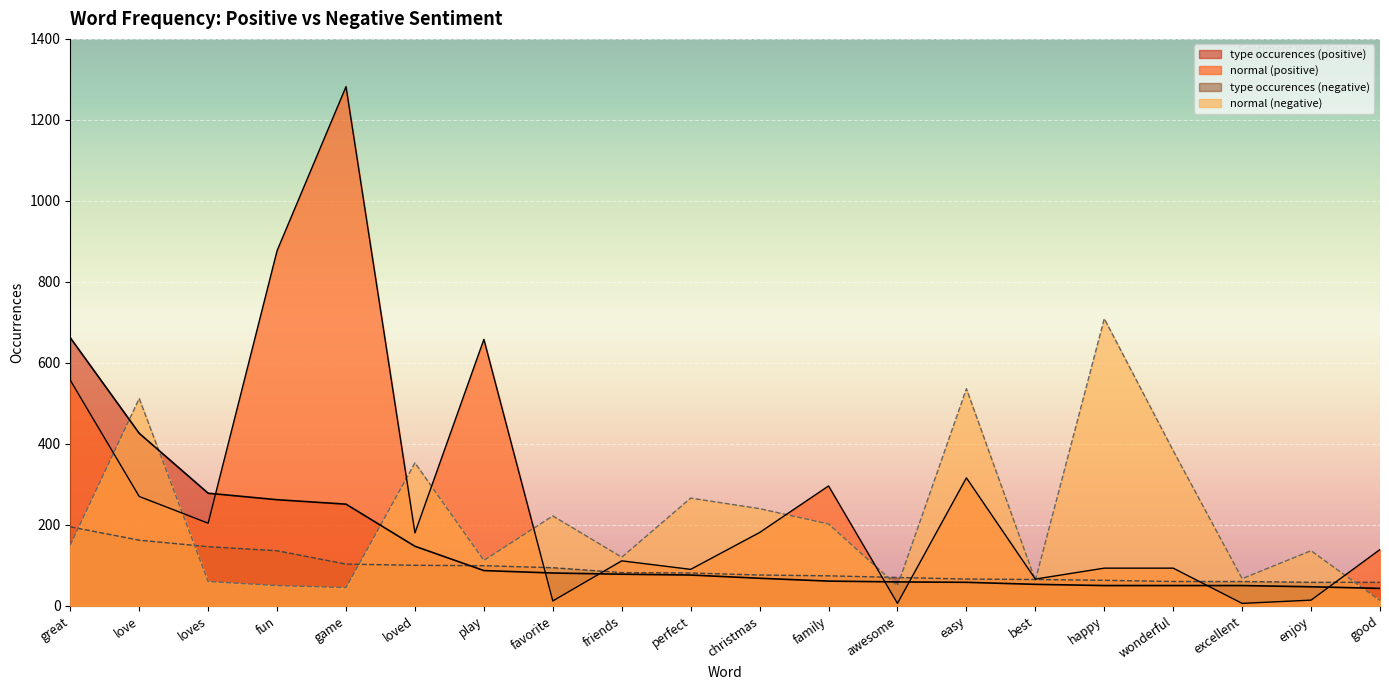

Which series changed the most between fun and family?

normal (positive)